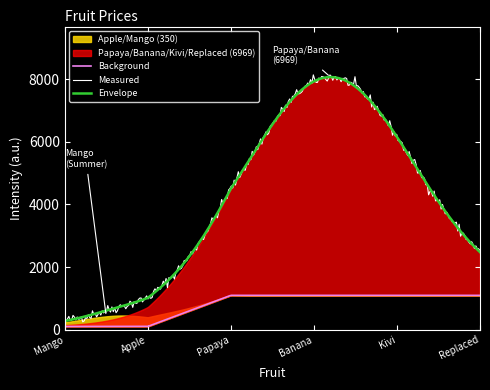

What is the highest value of the Measured series?

8134.7